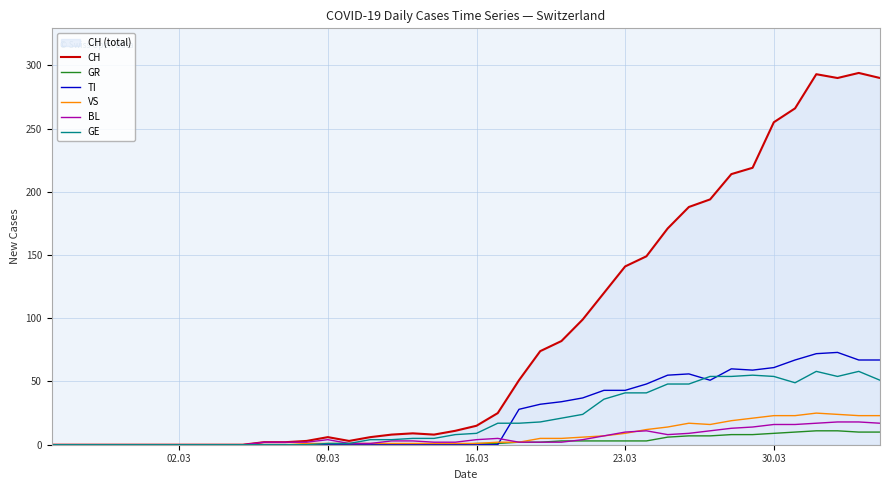

In GE, how many points are higher than both neighbors (excluding endpoints)?

3